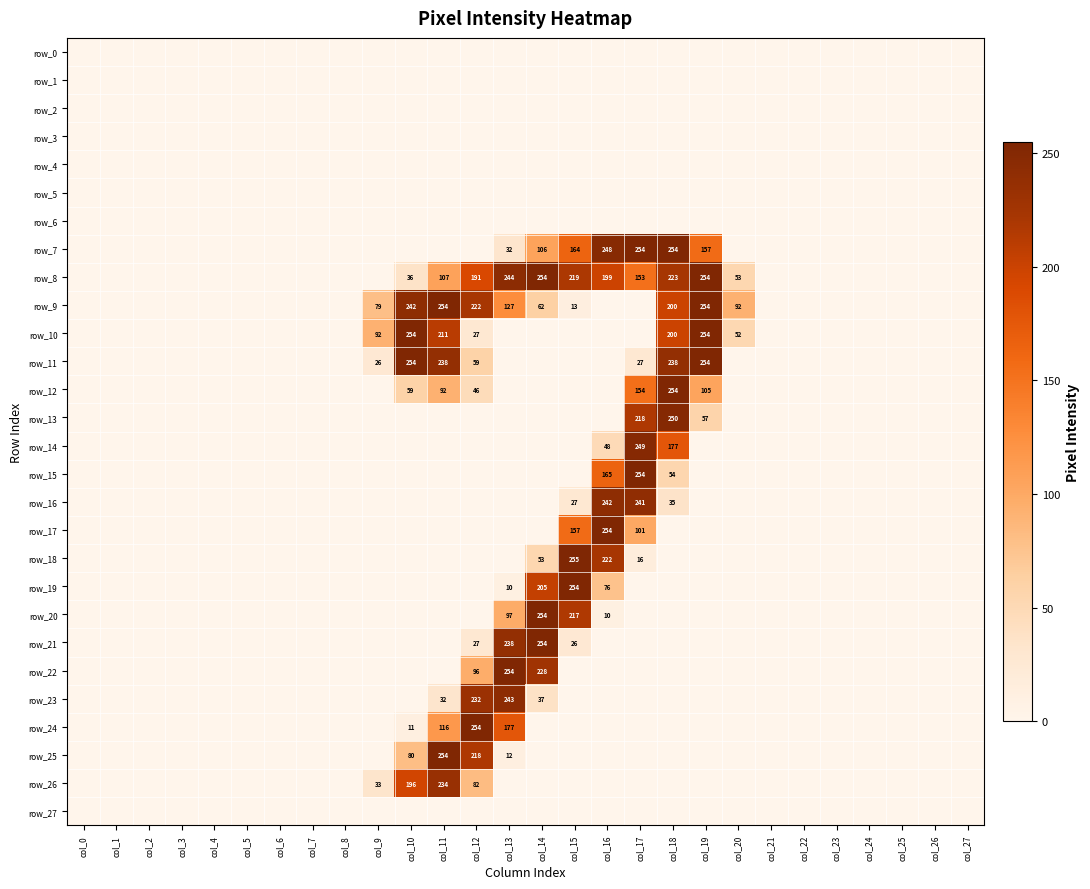

What is the difference between the second highest and minimum values in the row_10 series?

254